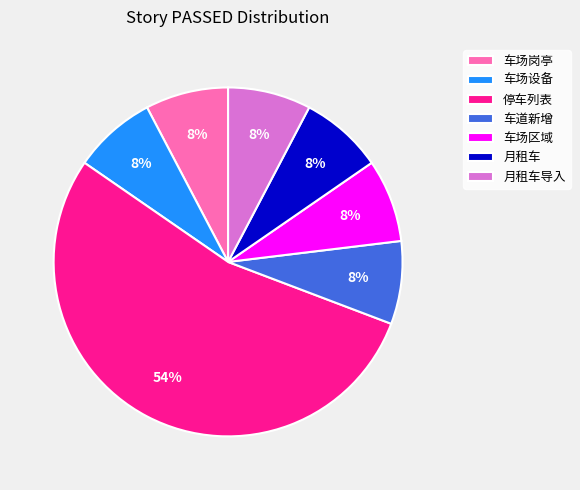

What is the ratio of the value at 车场区域 to the value at 月租车?

1.0